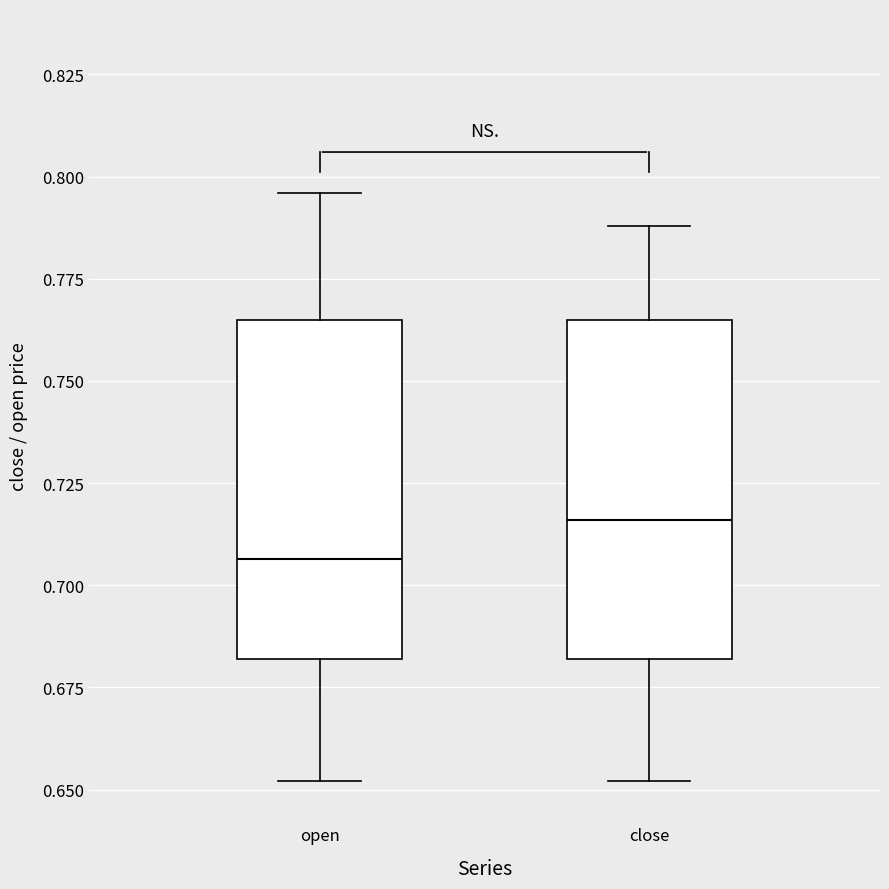

Reading left to right, read every box against the y-axis: the position of its median line, the range the box covers, and the ends of its whiskers. The values are not printed on the chart, so give them approximately, as read against the axis.

open: median 0.705, box 0.680 to 0.765, whiskers 0.650 to 0.795
close: median 0.715, box 0.680 to 0.765, whiskers 0.650 to 0.790